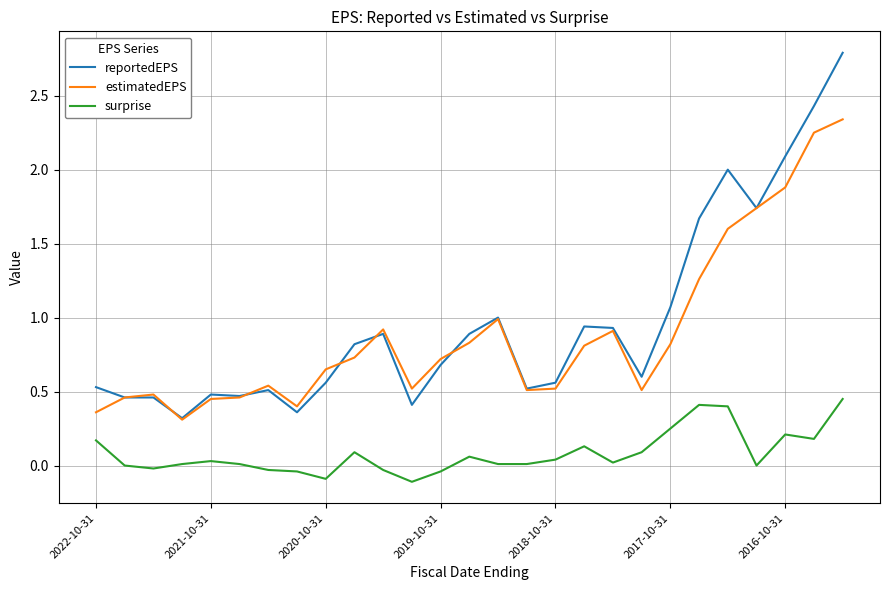

Which series has the largest range (max minus min)?

reportedEPS